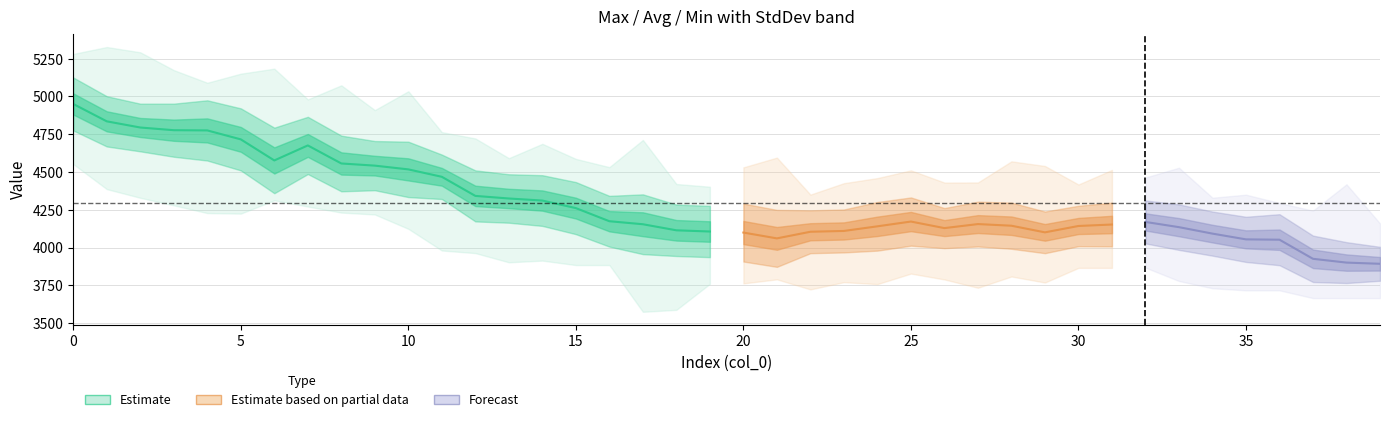

What is the total value across all series at 35?

12272.5